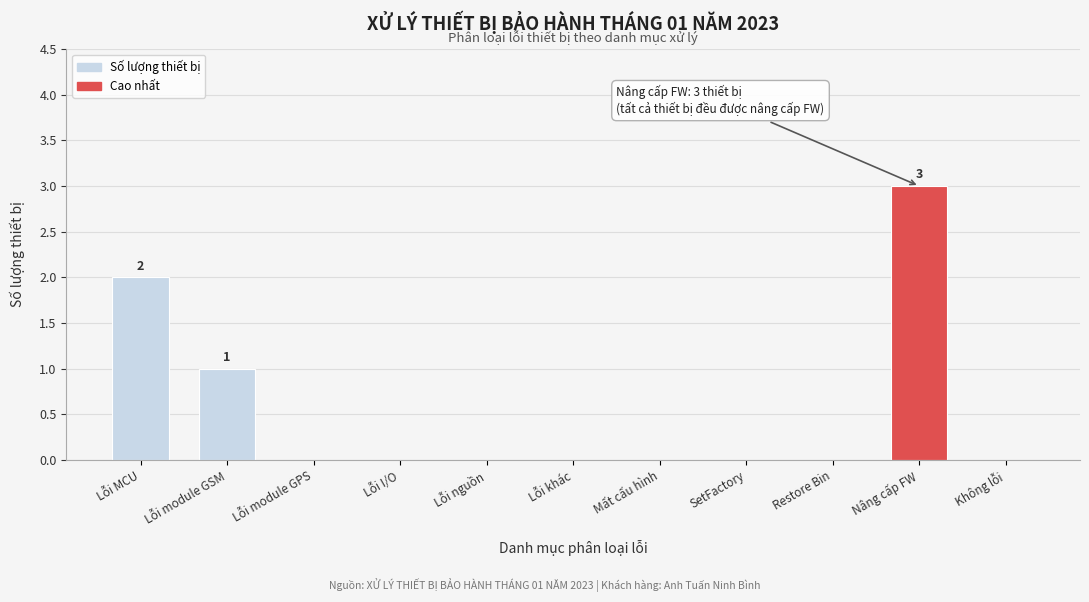

Reading right to left, transcribe all the data shown in this chart.

Không lỗi=0	Nâng cấp FW=3	Restore Bin=0	SetFactory=0	Mất cấu hình=0	Lỗi khác=0	Lỗi nguồn=0	Lỗi I/O=0	Lỗi module GPS=0	Lỗi module GSM=1	Lỗi MCU=2